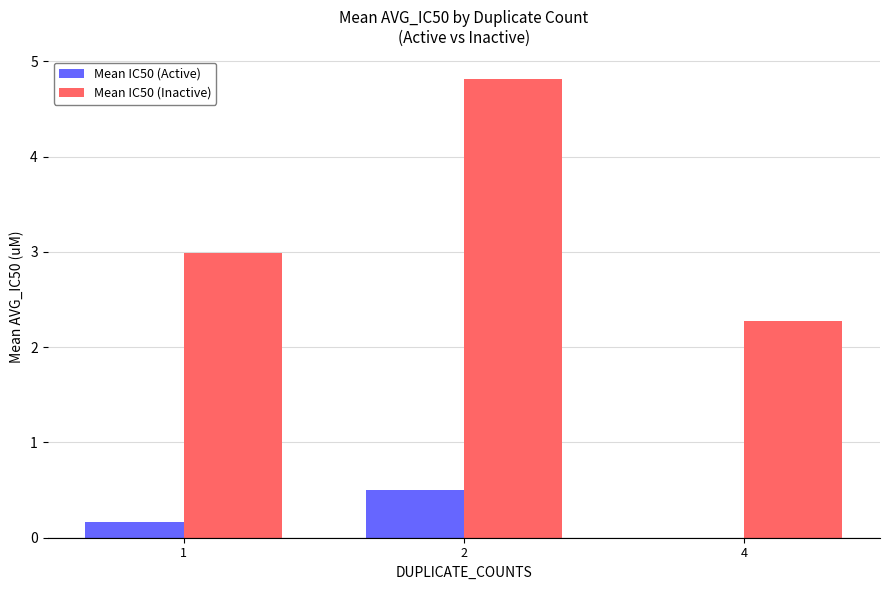

What is the greatest value displayed?

4.8